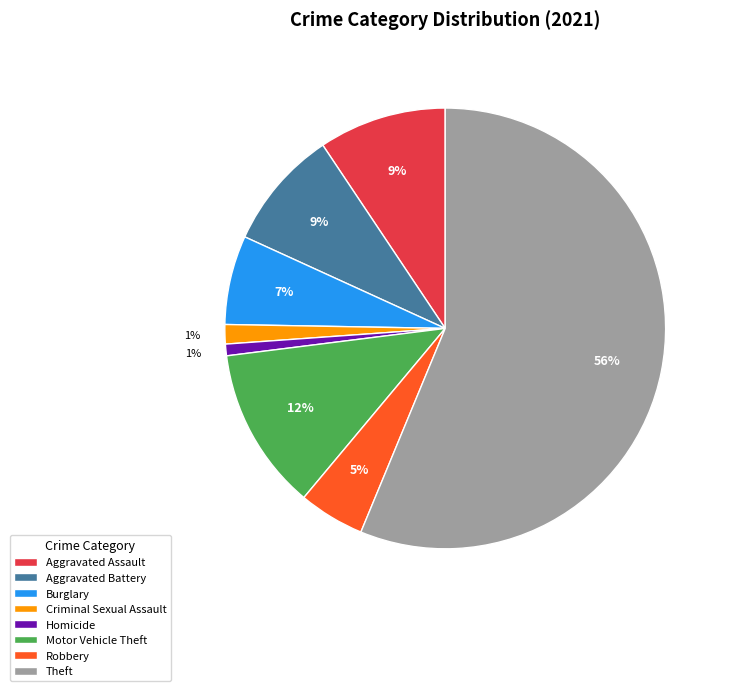

Which has a higher value, Robbery or Aggravated Assault?

Aggravated Assault